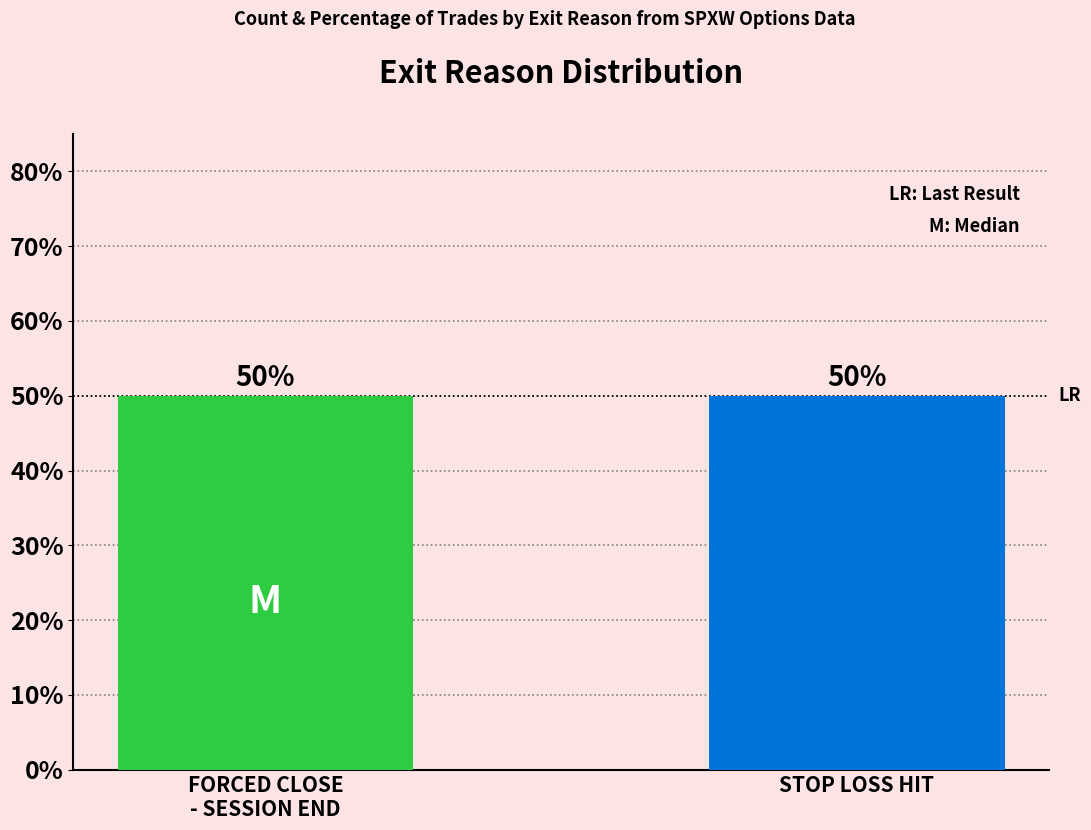

At exit_bid, list the series in order from smallest to largest.

FORCED CLOSE - SESSION END, STOP LOSS HIT